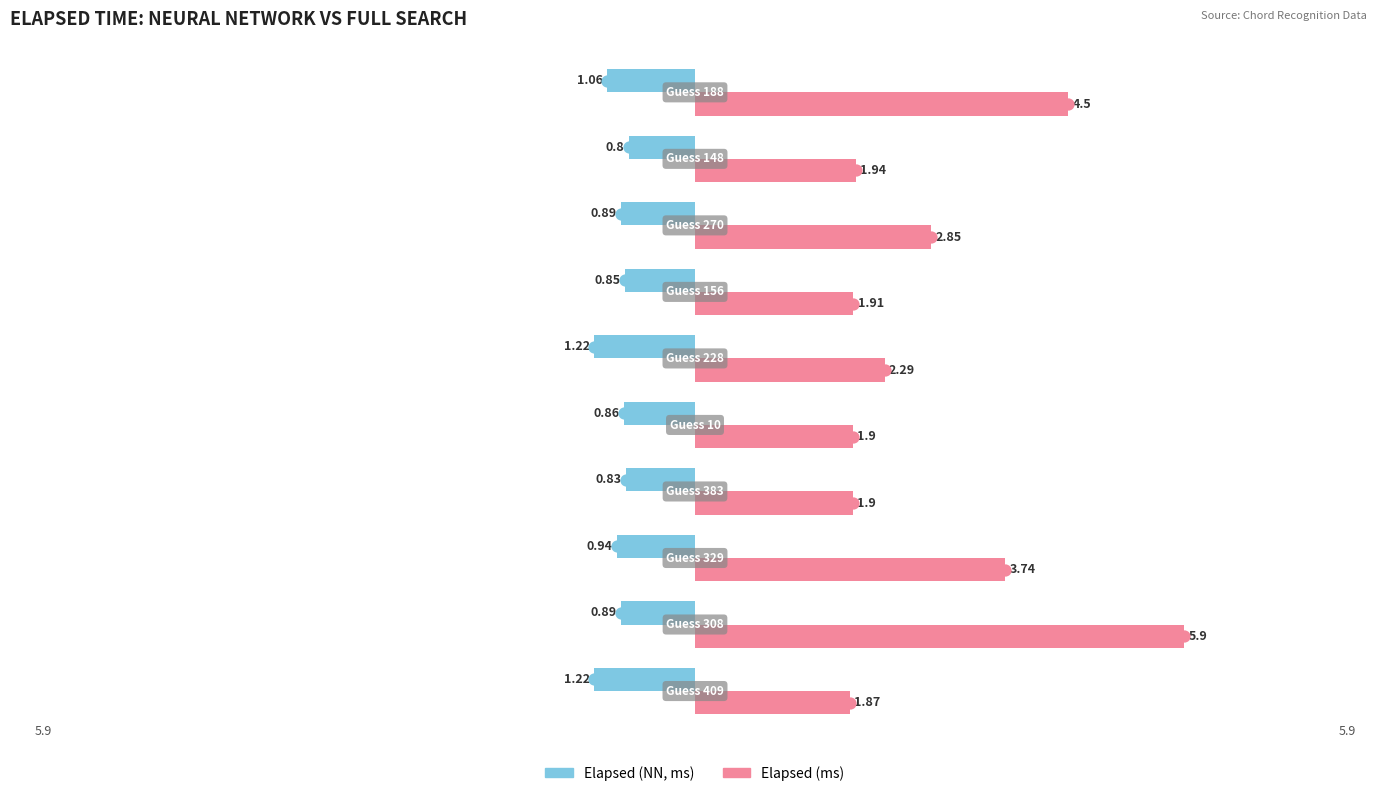

At how many categories does at least one series exceed 0?

10